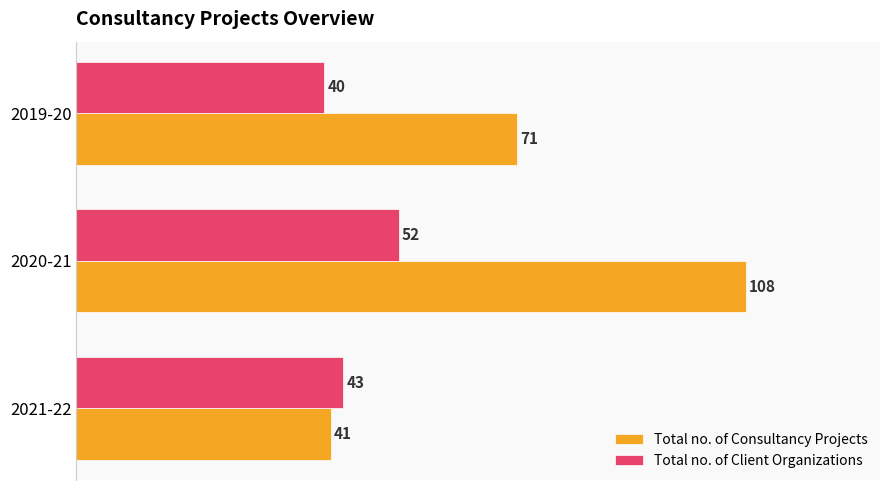

Which series has the widest spread of values?

Total no. of Consultancy Projects